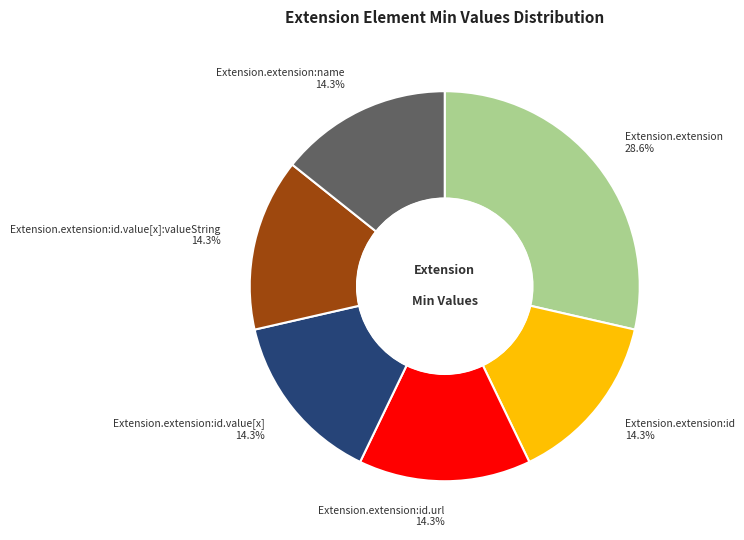

To the nearest percent, what is the difference between the largest and smallest slice percentages?

14%